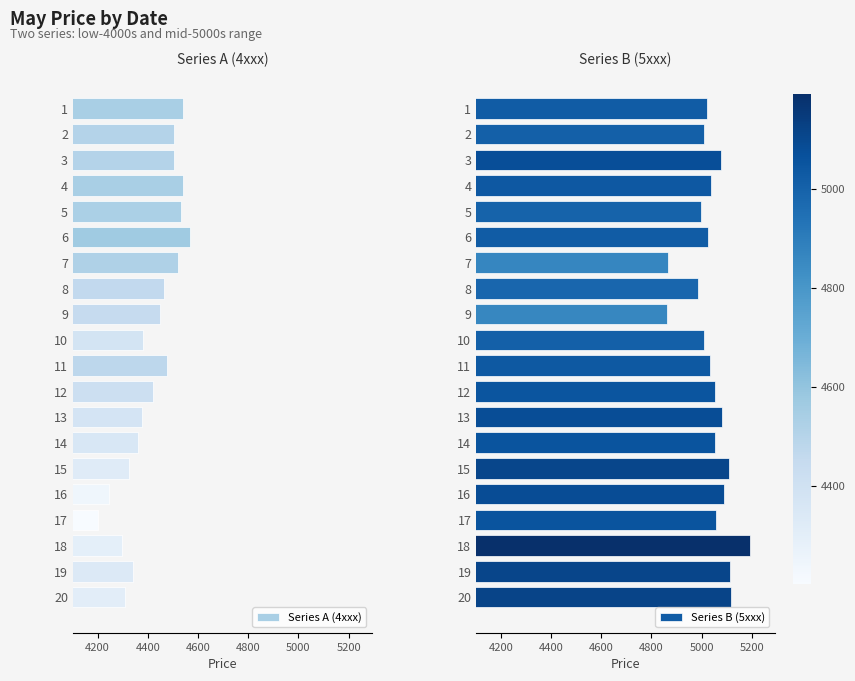

The Series A (4xxx) series shows 6762 at 18. True or false?

False